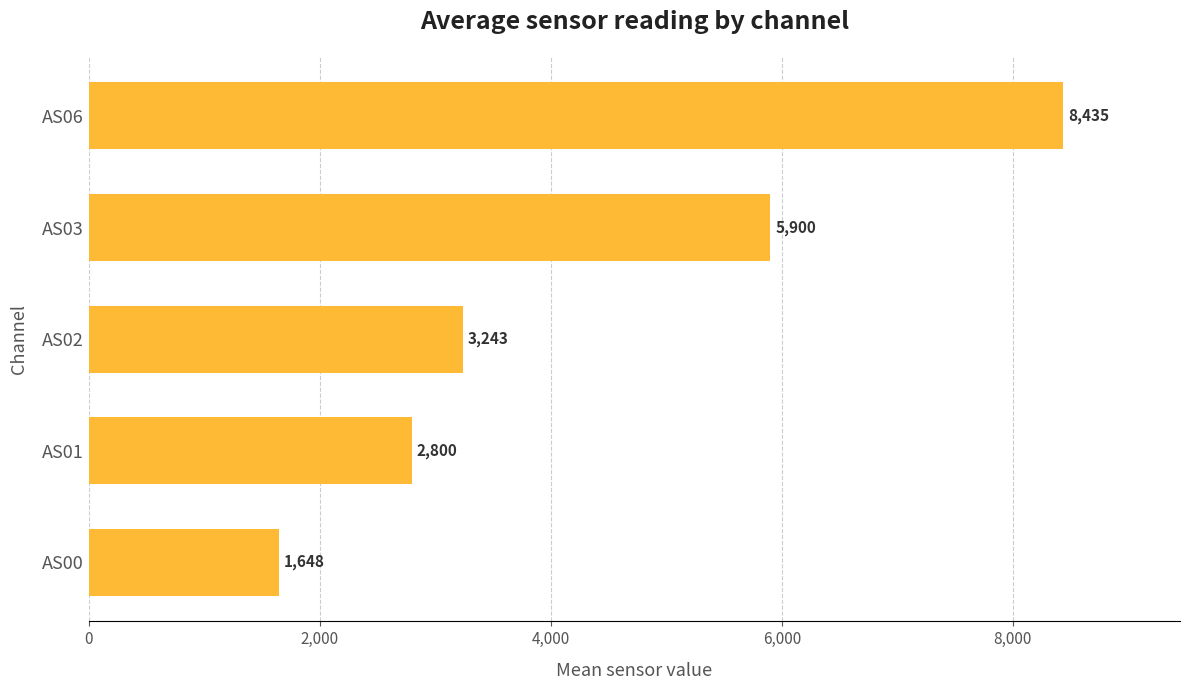

Read the value at AS02.

3242.8